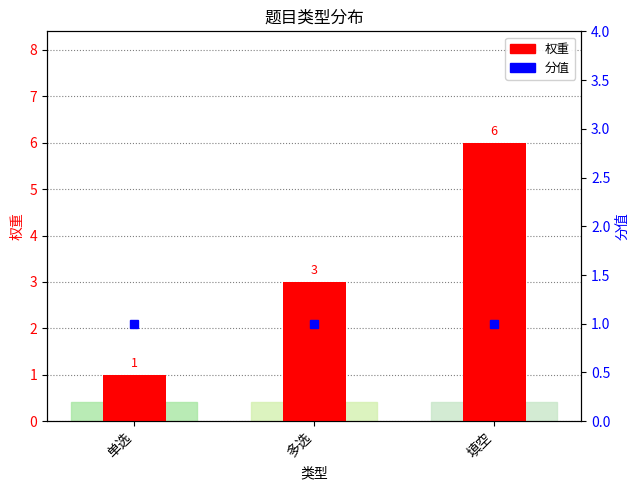

What is the average value of the 权重 series?

3